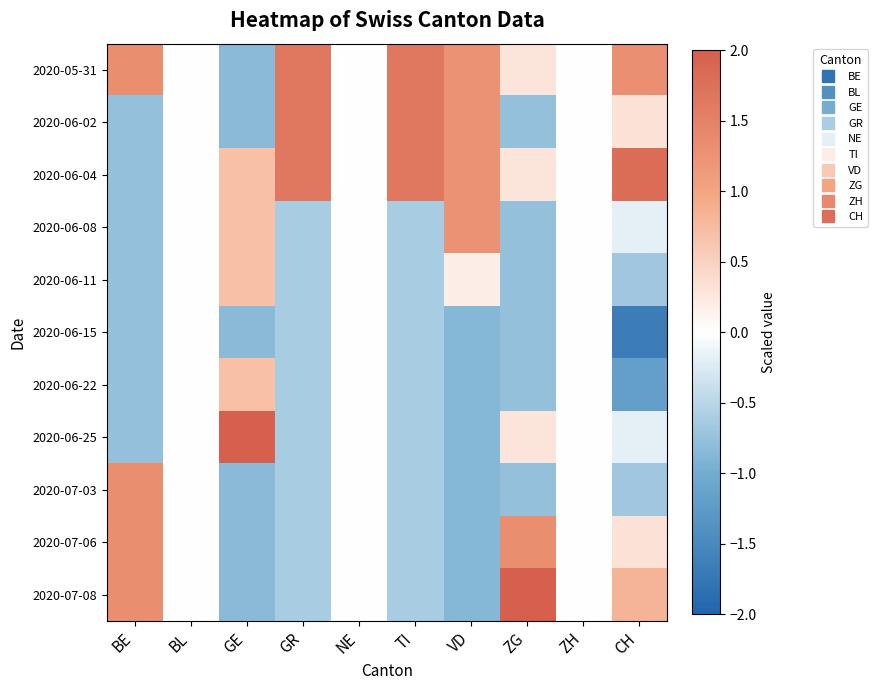

List the series in order of their peak value, lowest first.

2020-06-15, 2020-06-11, 2020-06-22, 2020-06-08, 2020-07-03, 2020-07-06, 2020-05-31, 2020-06-02, 2020-06-04, 2020-06-25, 2020-07-08